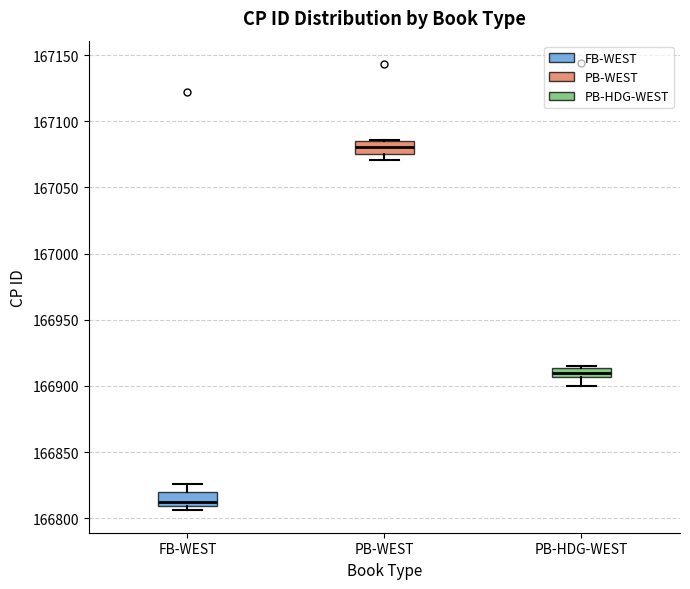

Where is the upper edge of the box for FB-WEST on the y-axis? The values are not printed on the chart, so give them approximately, as read against the axis.

166820